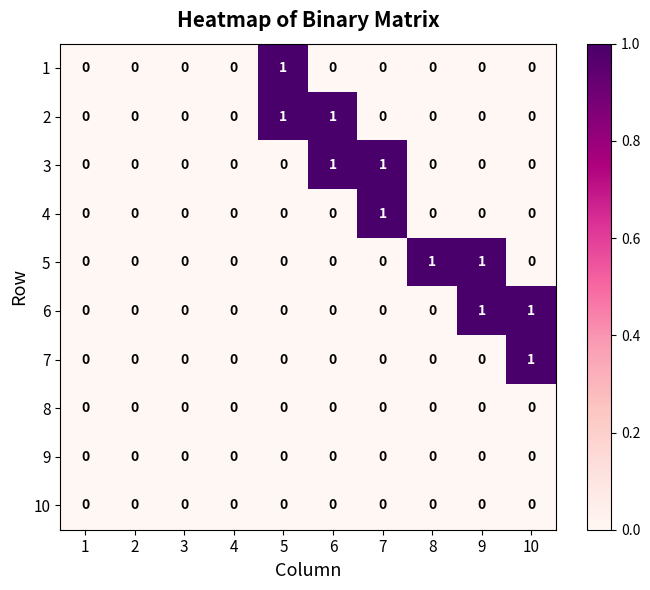

The 6 series shows 1 at 8. True or false?

False